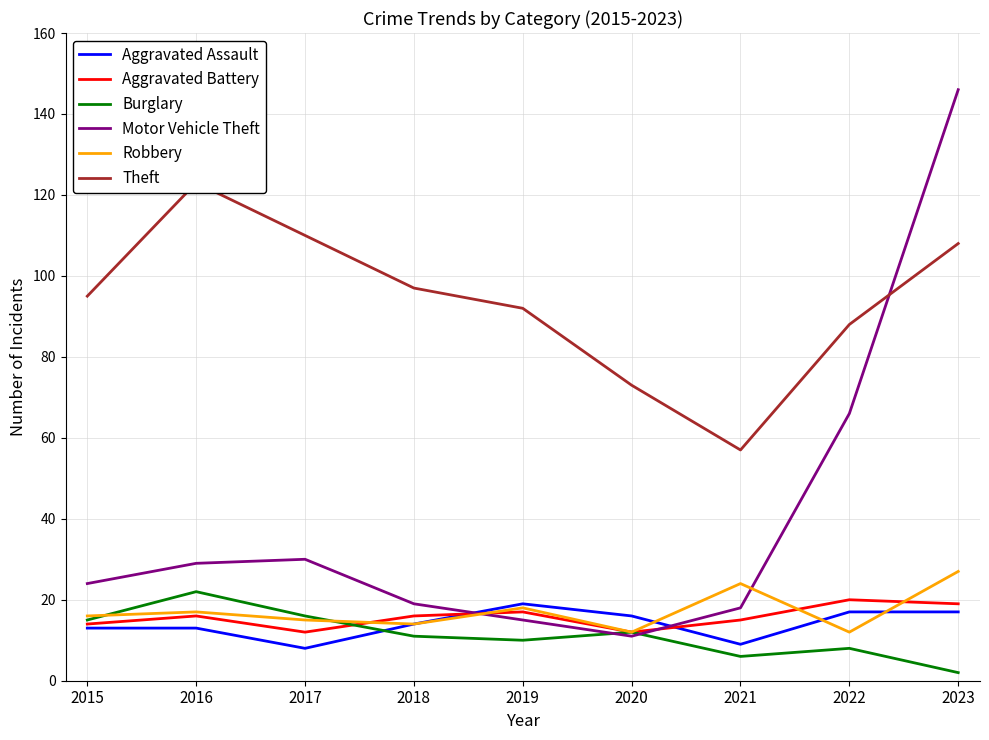

At which label is Aggravated Assault closest to 13?

2015